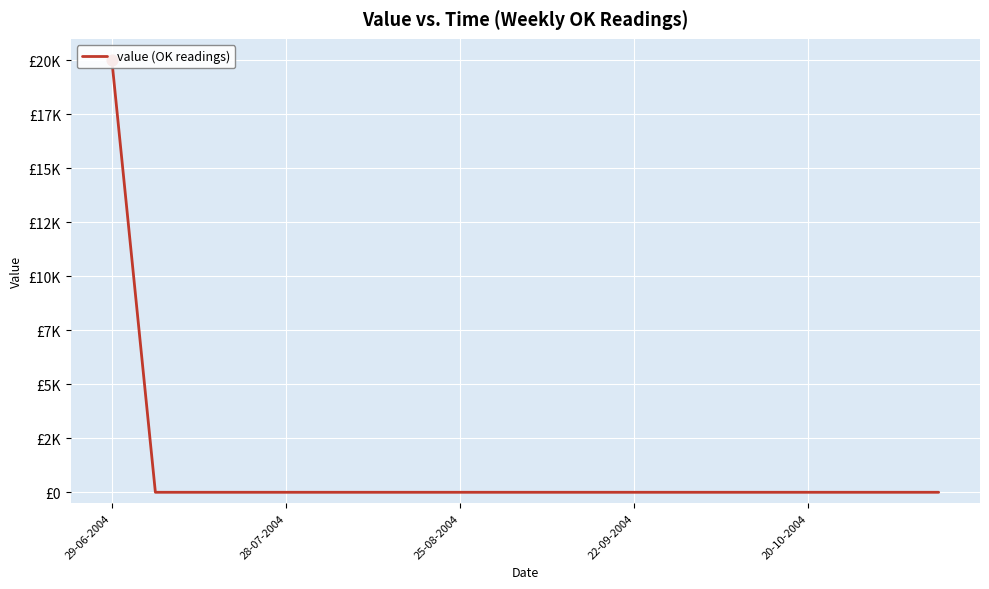

Between 28-07-2004 and 20-10-2004, which is larger?

28-07-2004